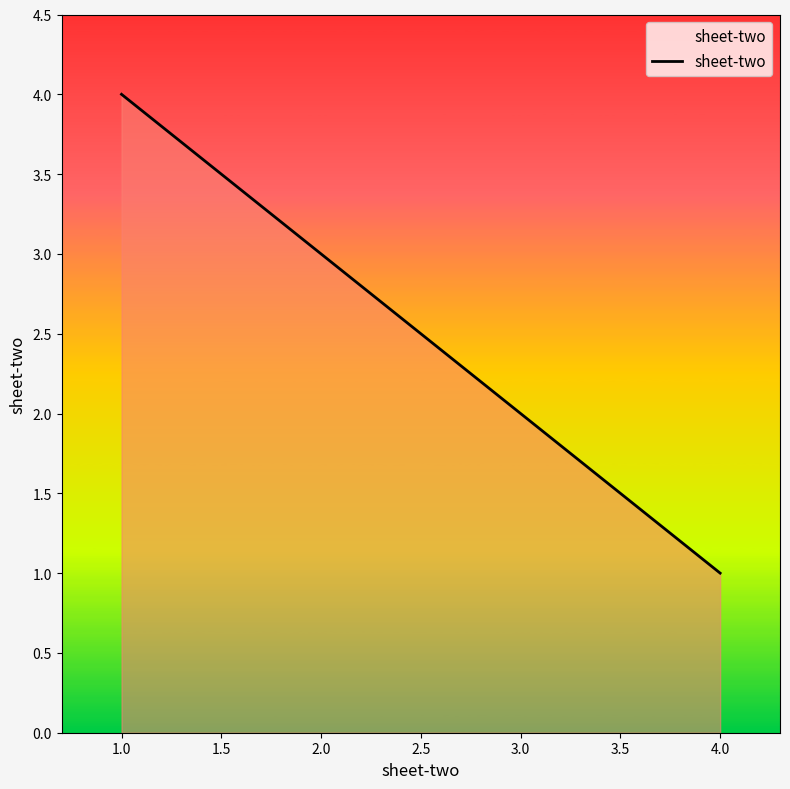

The value at 1.0 is 2. True or false?

False